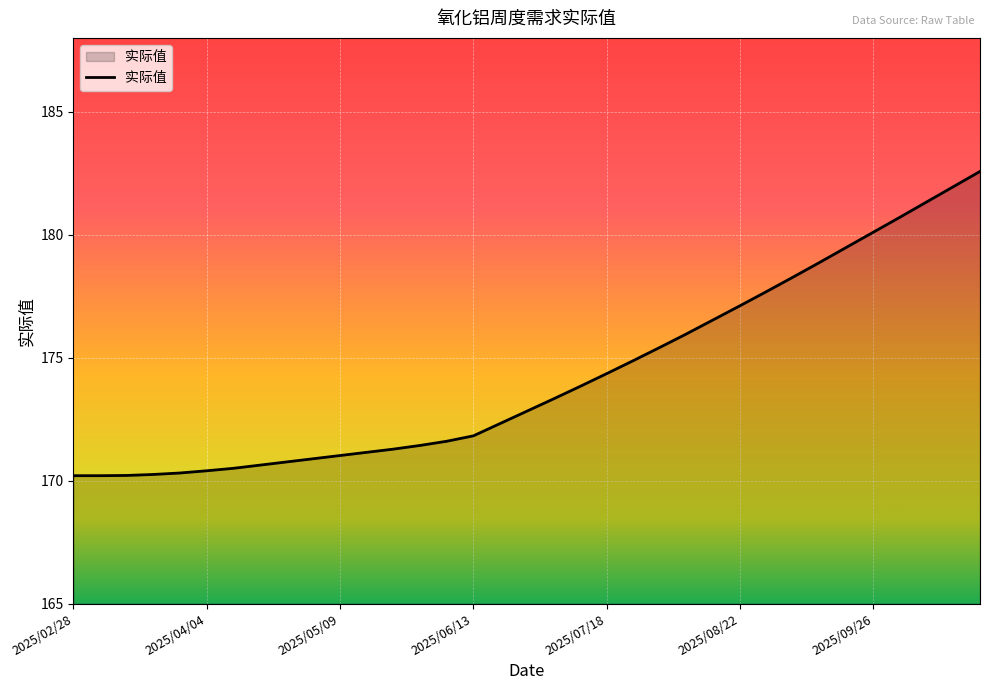

How many values exceed 172?

19